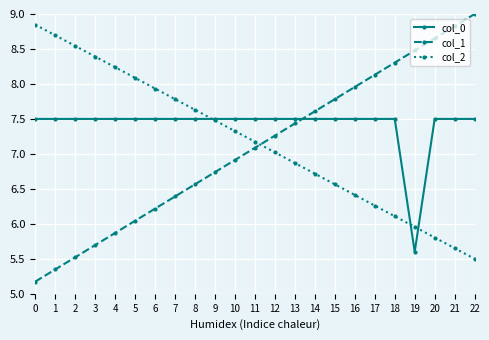

What is the value of the col_2 point at the 6th from the left?

8.1